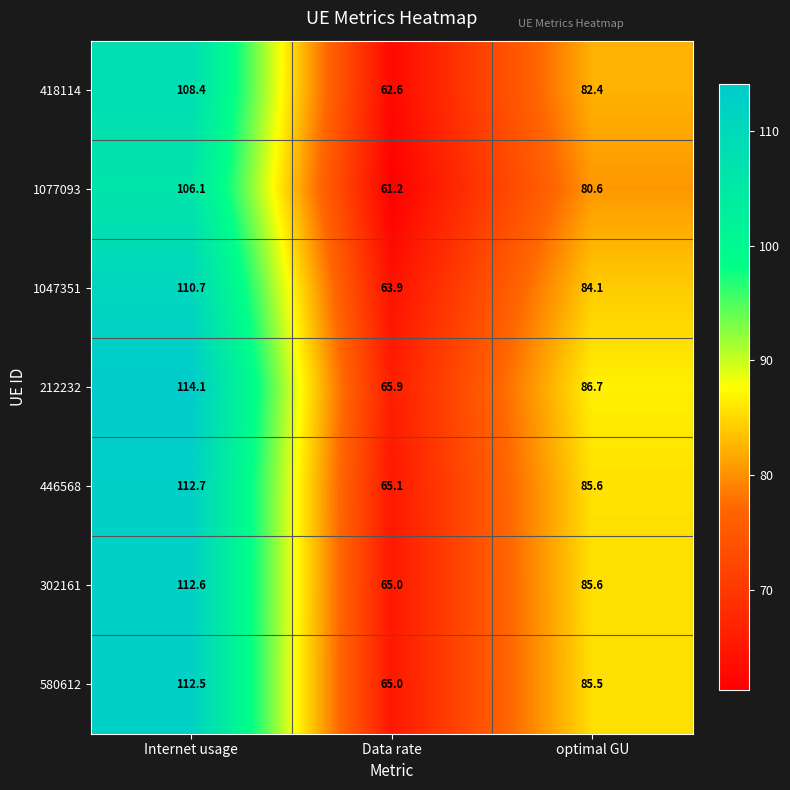

At Internet usage, list the series in order from smallest to largest.

1077093, 418114, 1047351, 580612, 302161, 446568, 212232